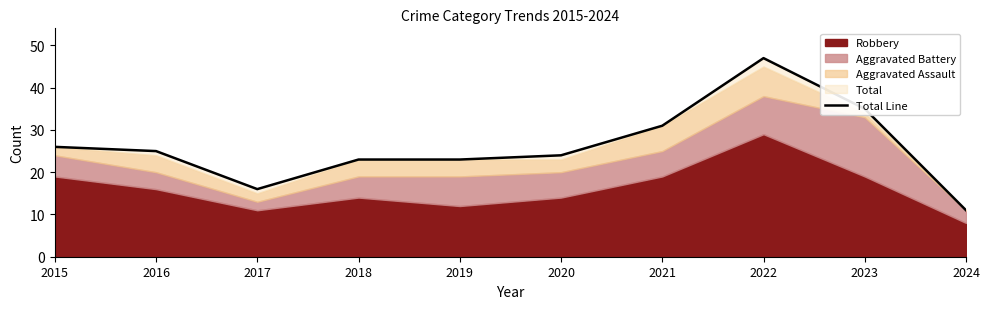

Reading left to right, list all the values displayed in this chart.

2015=26	2016=25	2017=16	2018=23	2019=23	2020=24	2021=31	2022=47	2023=35	2024=11